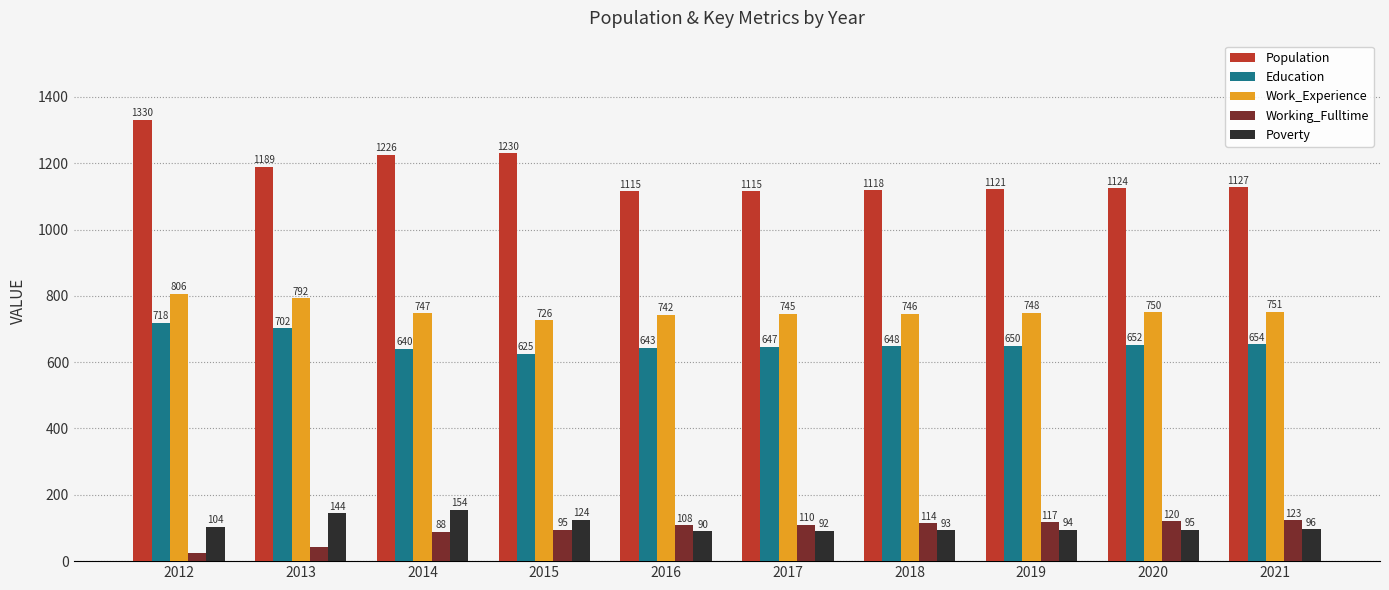

What is the maximum value shown in the chart?

1330